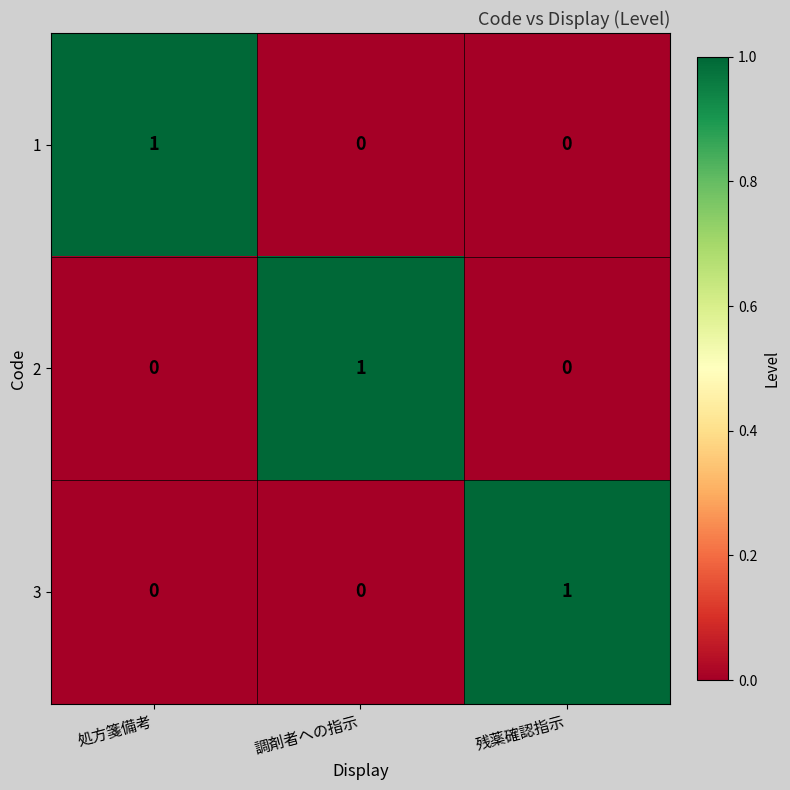

At how many categories does at least one series exceed 0?

3